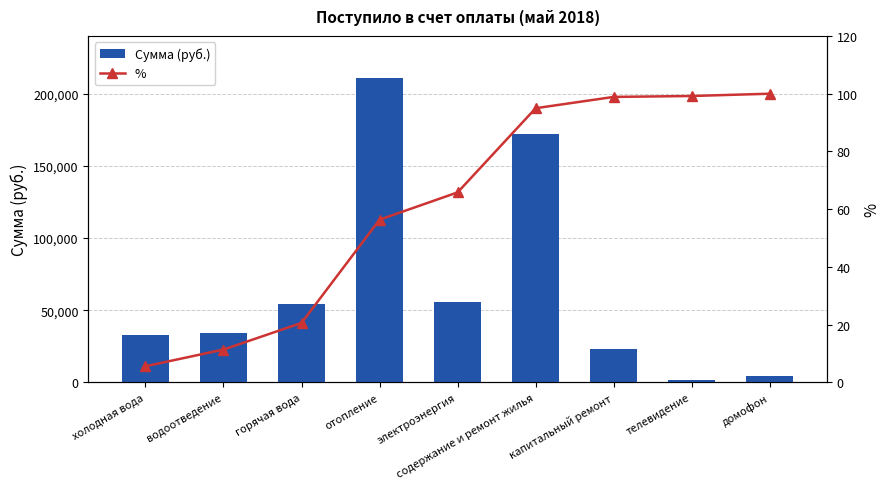

Between отопление and капитальный ремонт, which is larger?

отопление